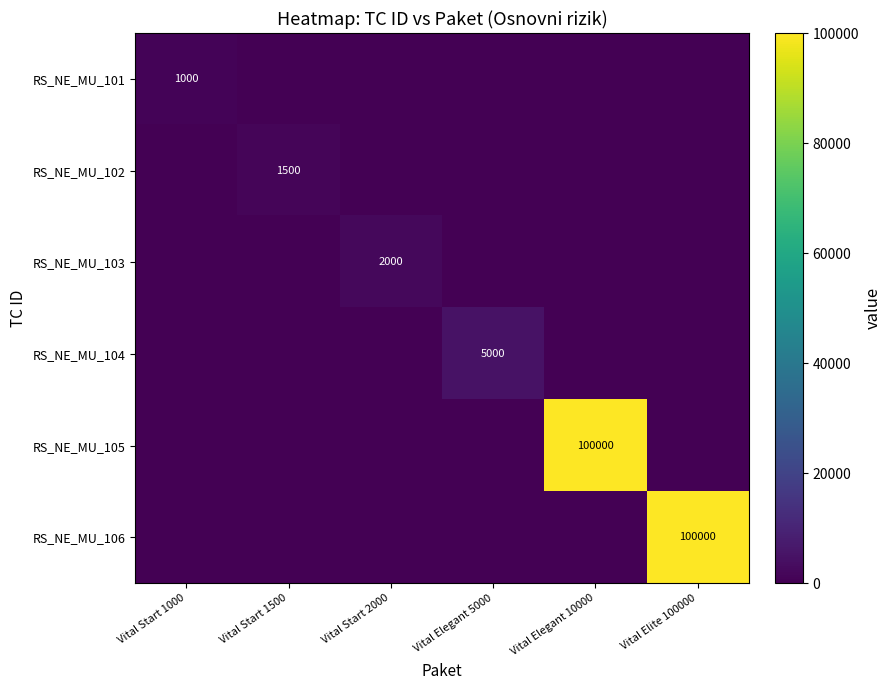

The RS_NE_MU_106 series shows 100000 at Vital Elite 100000. True or false?

True